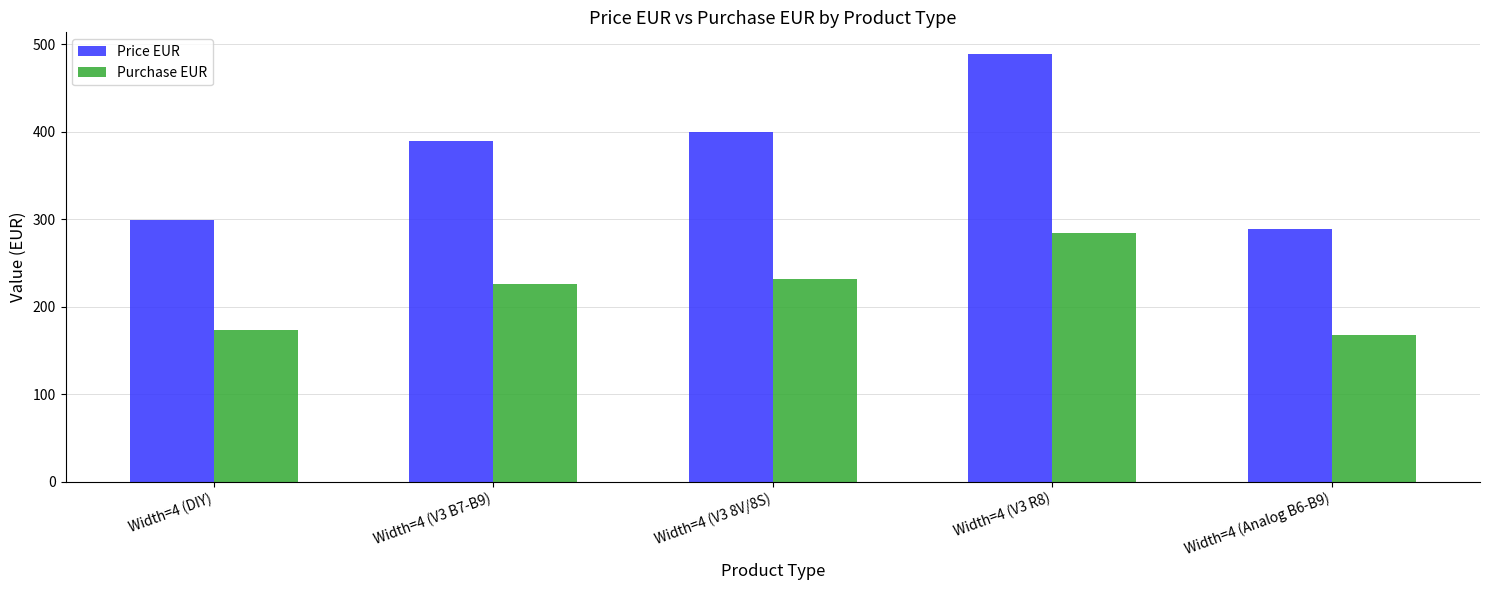

How many values in the Purchase EUR series exceed 225?

3